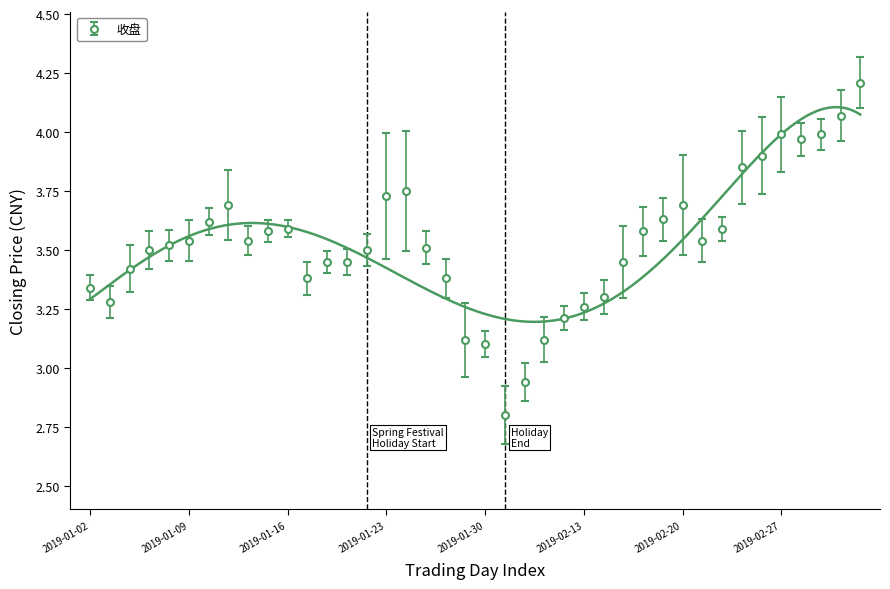

The chart shows a value of 3.5 at 2019-01-25. True or false?

True